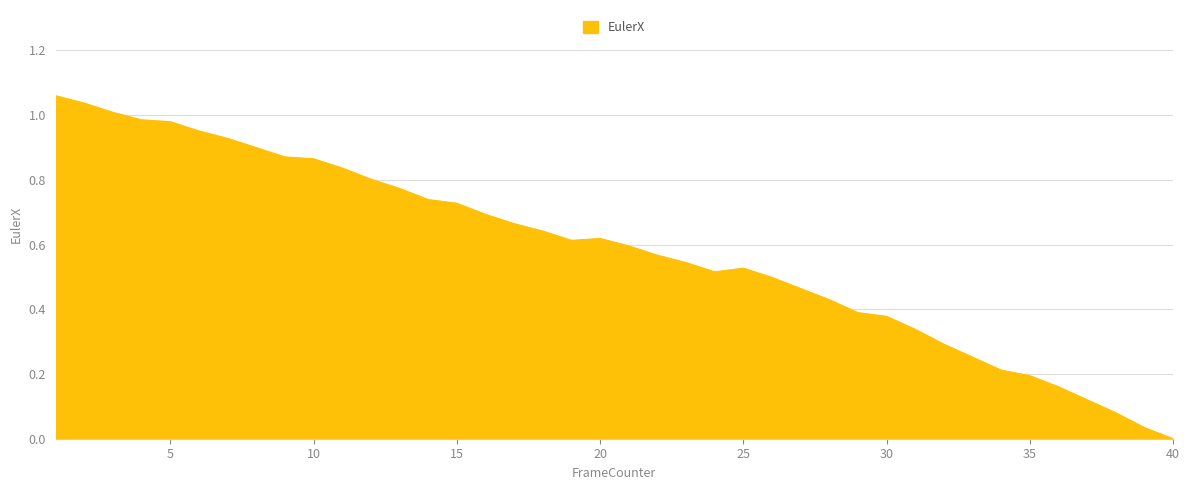

Does the chart display data point markers on the line(s)?

No